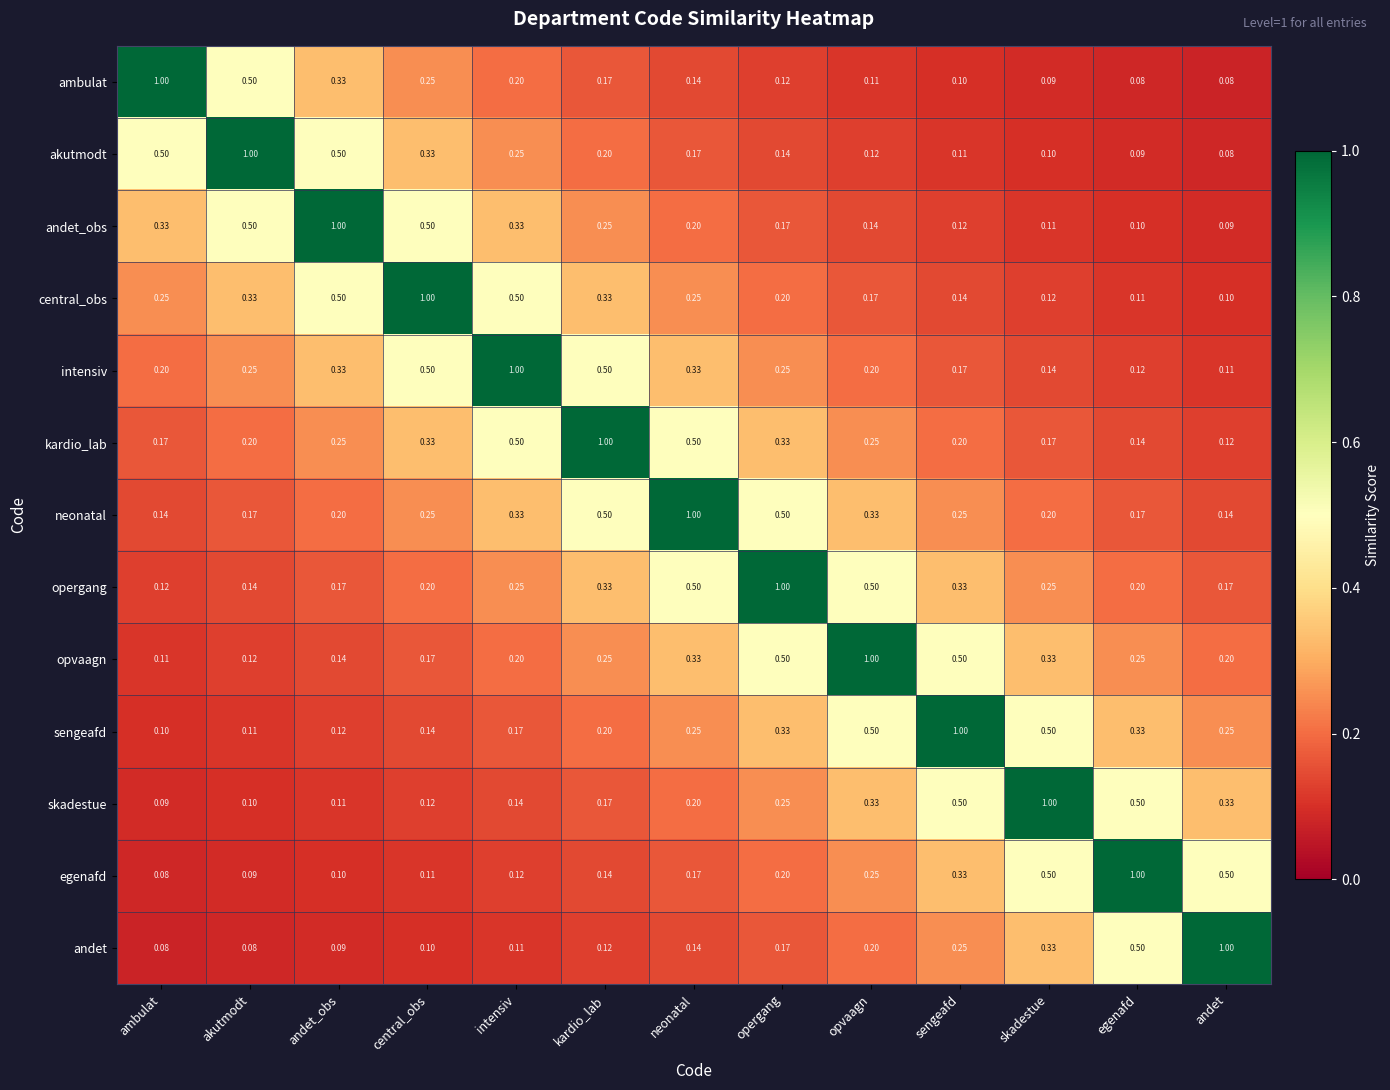

Where is opvaagn nearest to the value 0?

ambulat